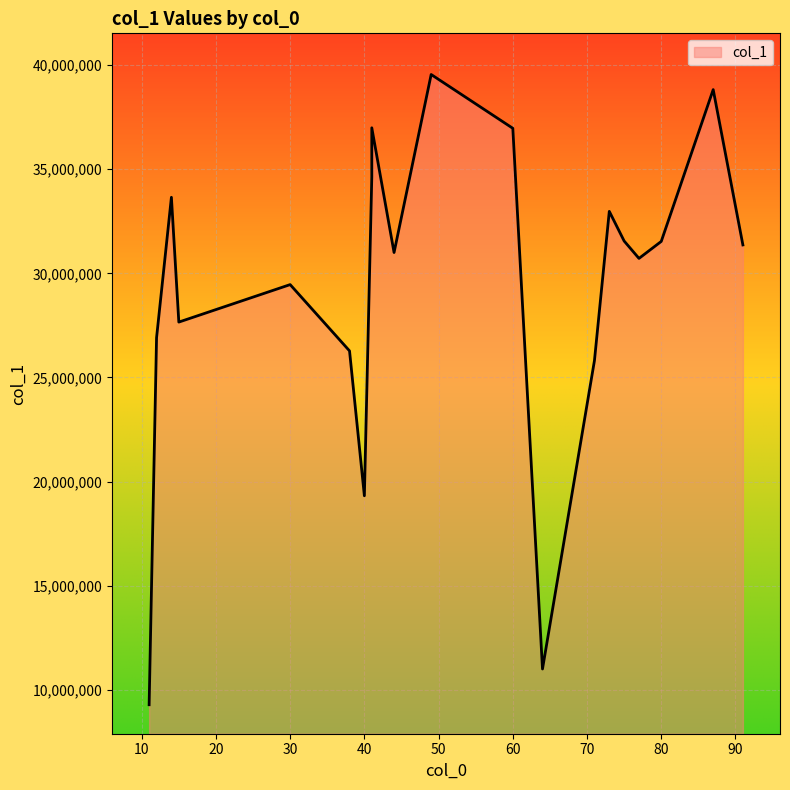

The value at 91 is 31365854. True or false?

True